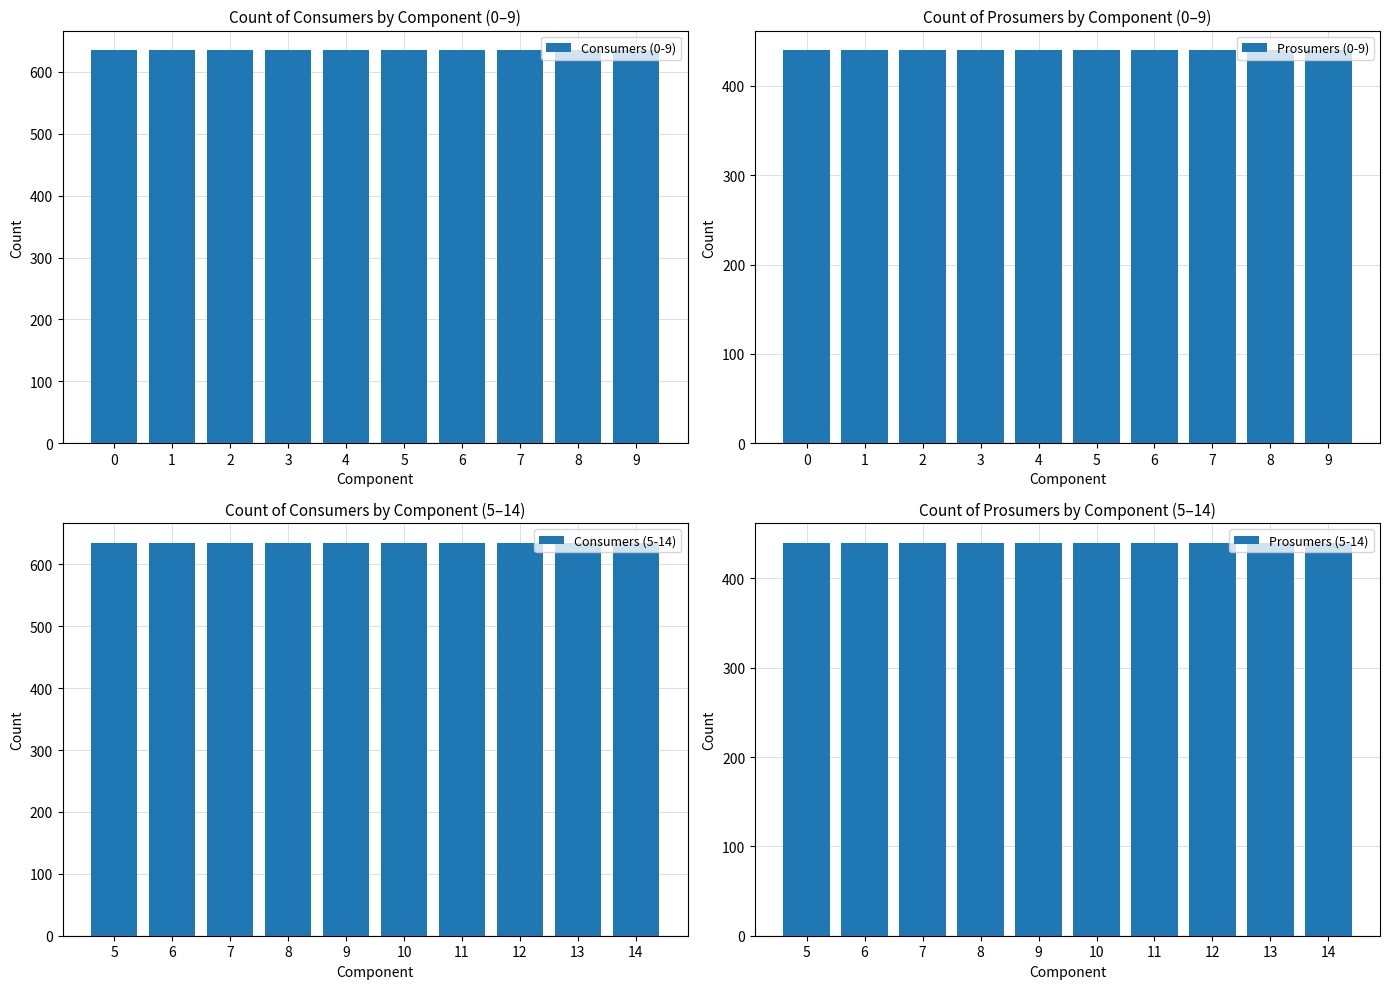

What value does the Consumers (0-9) series have at 2?

635